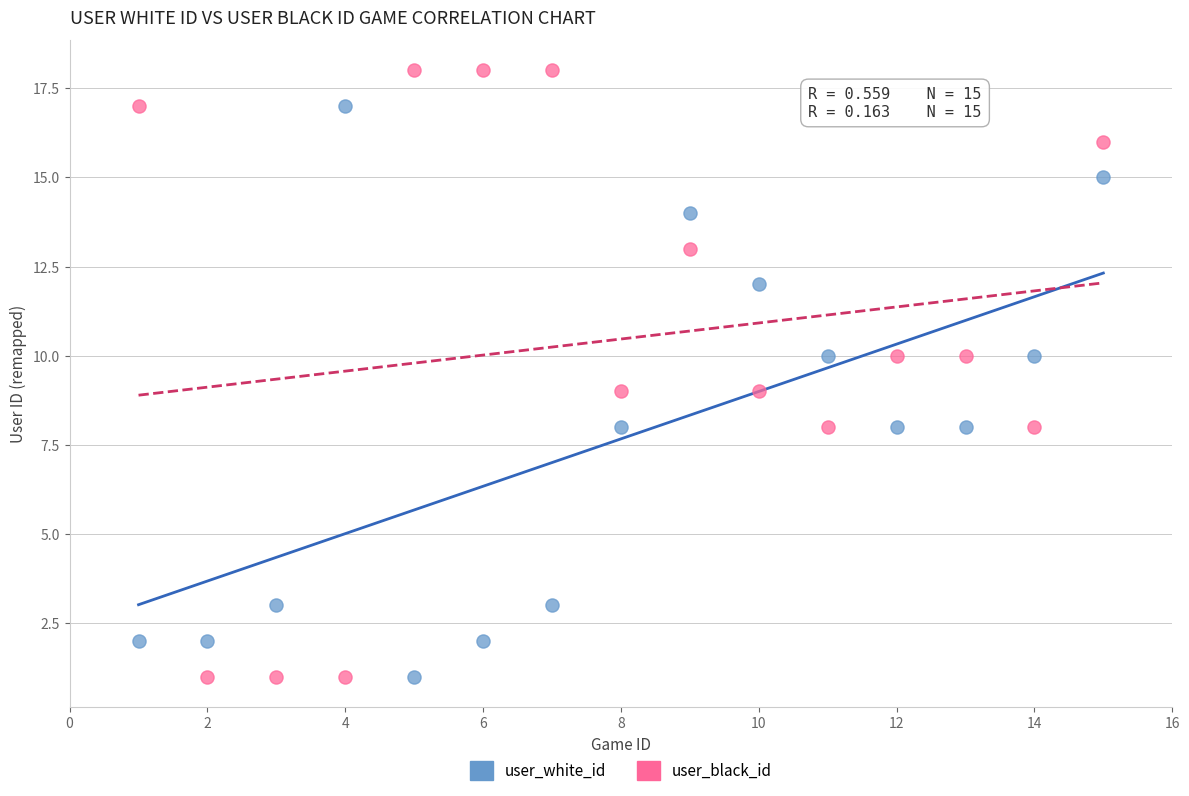

Across all data points, what is the range of X values (max minus min)?

14